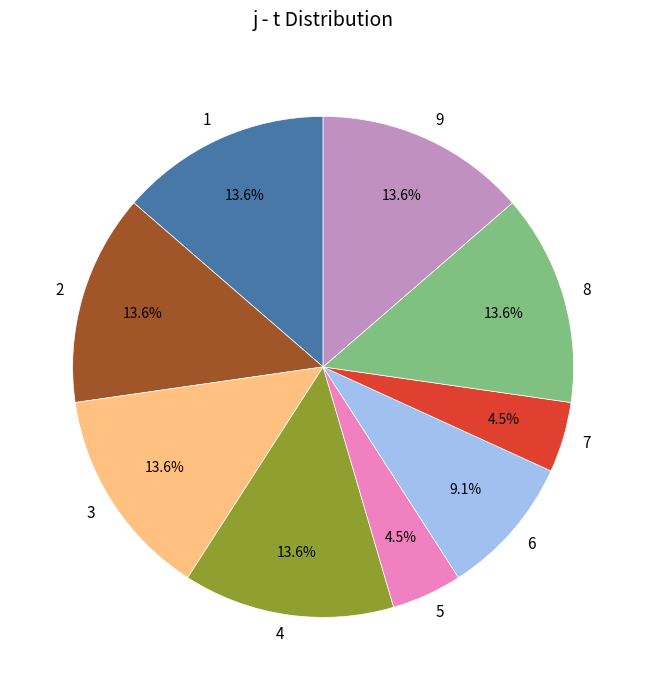

What portion of the pie excludes 1?

86.4%